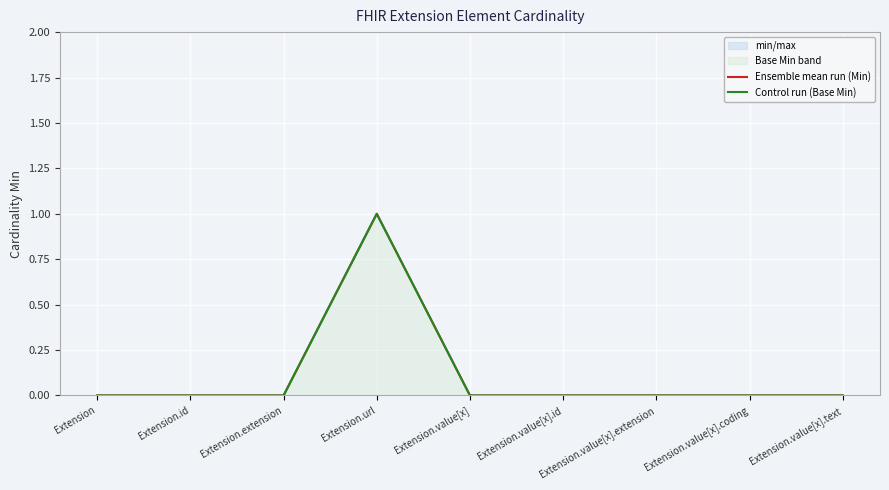

How many interior local peaks does the Control run (Base Min) series have?

1